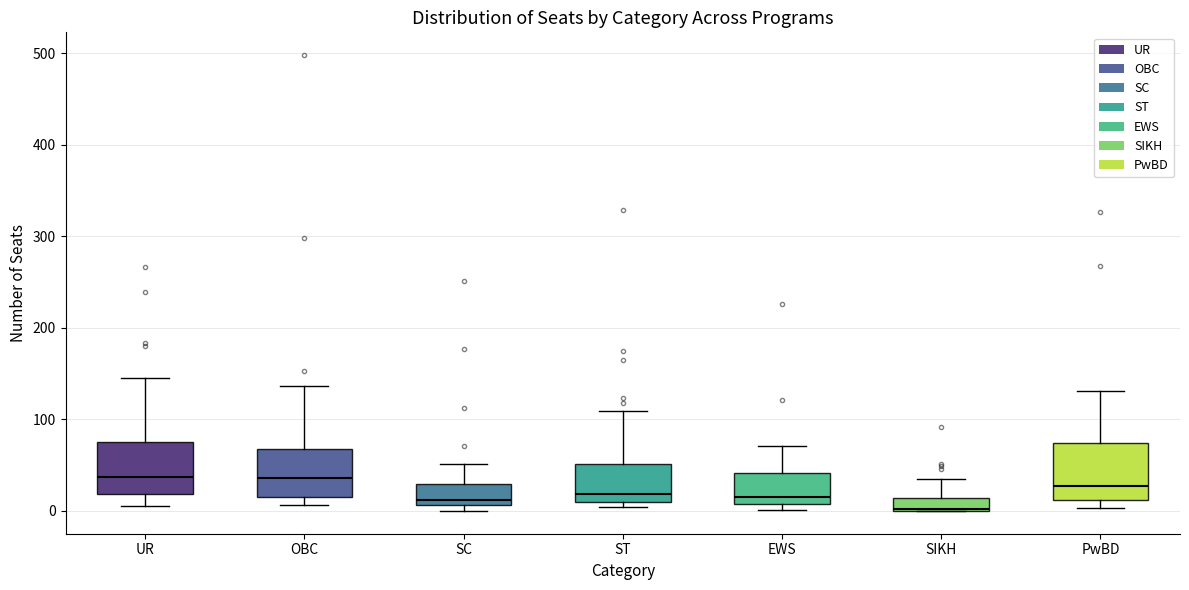

Where is the upper edge of the box for OBC on the y-axis? The values are not printed on the chart, so give them approximately, as read against the axis.

70